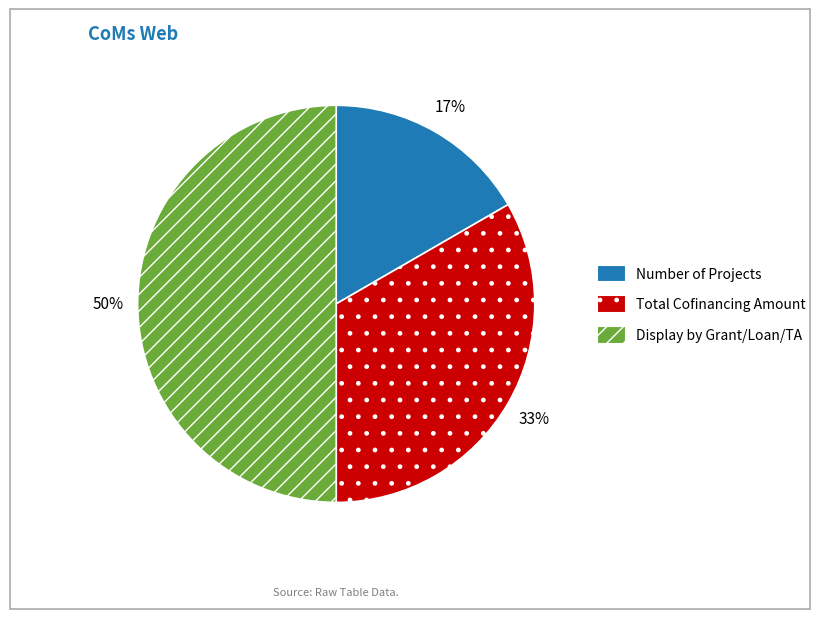

What percentage is the Number of Projects slice, to the nearest percent?

17%